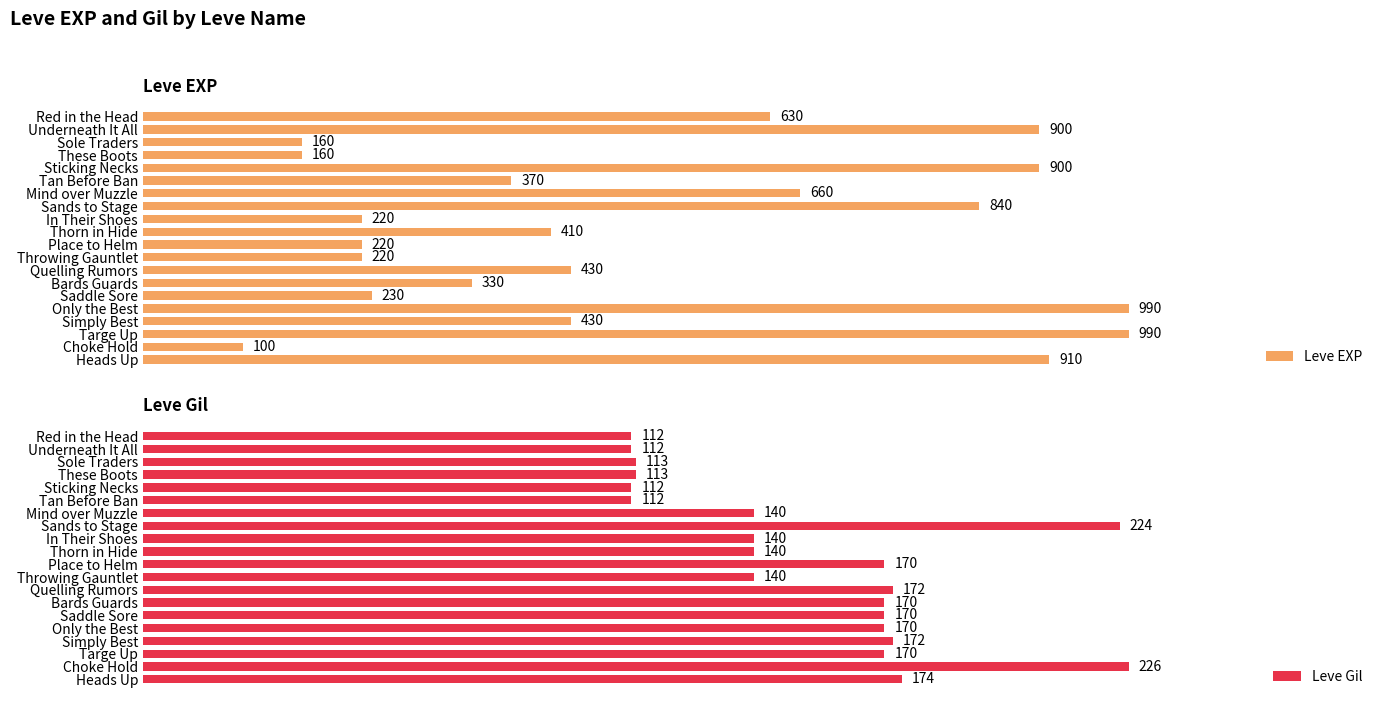

List the series in order of their overall mean, highest first.

Leve EXP, Leve Gil